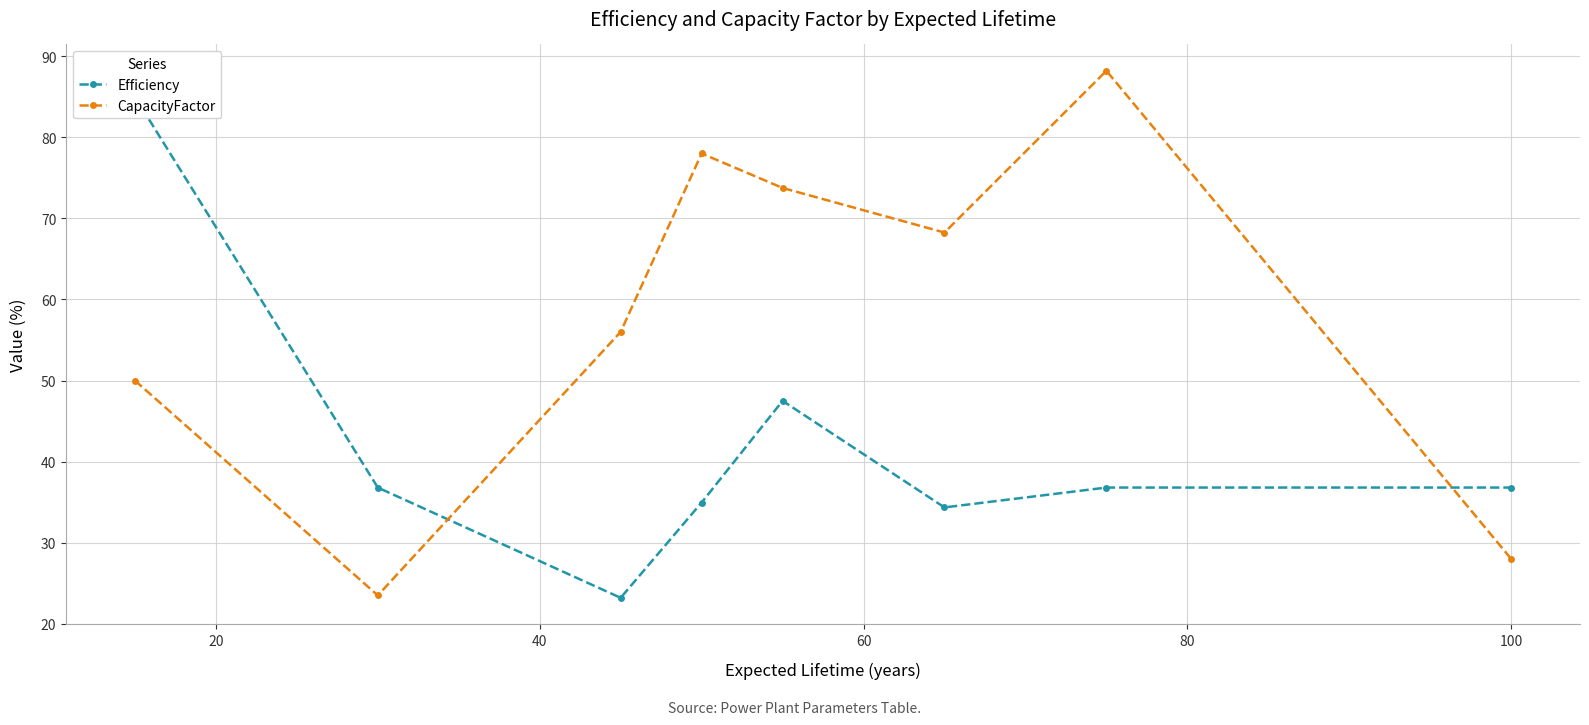

How many interior local valleys does the CapacityFactor series have?

2